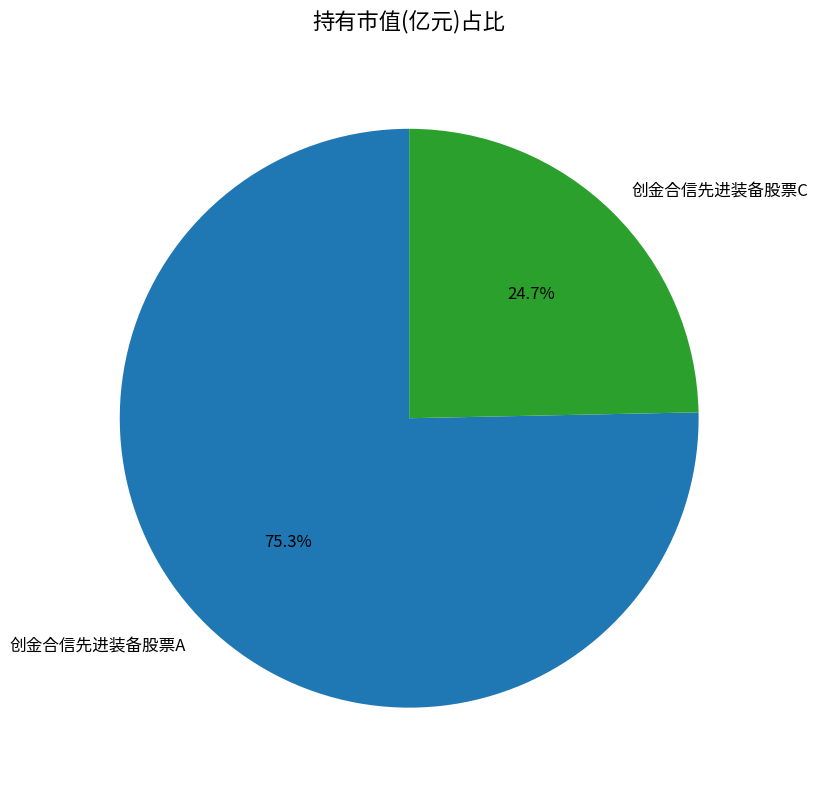

Is the sum of 创金合信先进装备股票C and 创金合信先进装备股票A greater than half?

Yes